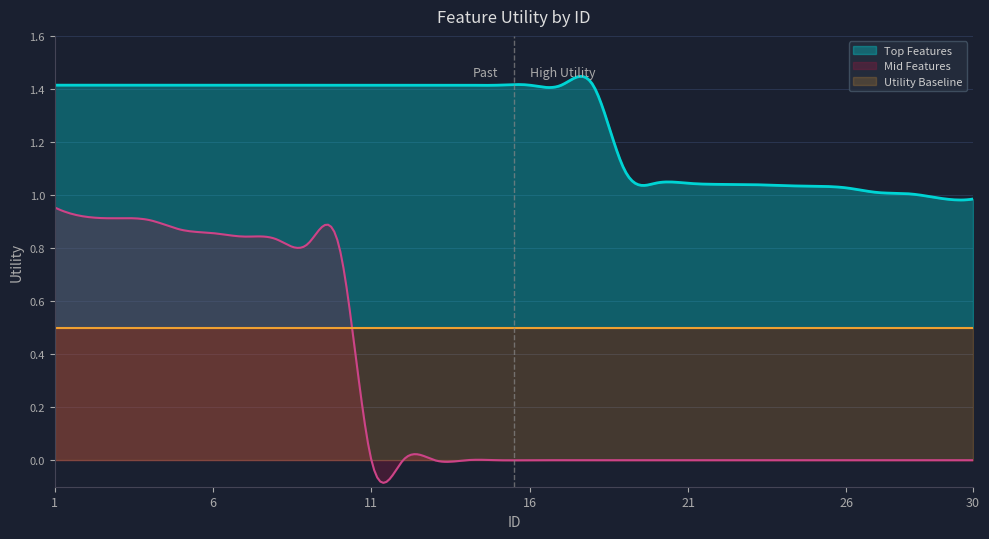

True or false: Utility Baseline has more than 2 interior local peaks.

False